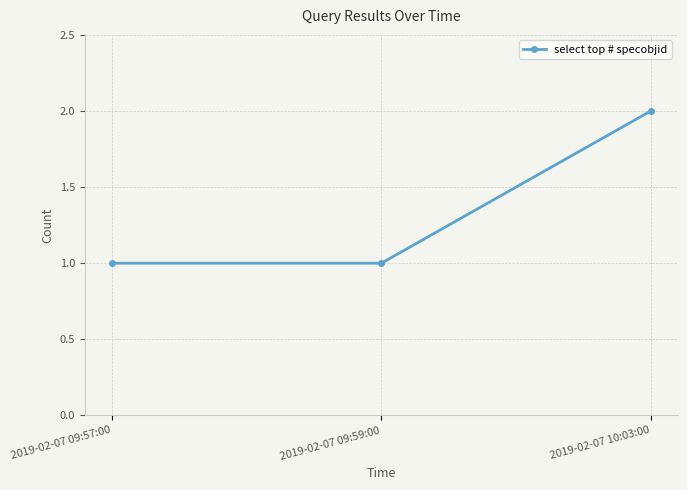

Reading left to right, what are all the values shown in this chart?

1	1	2